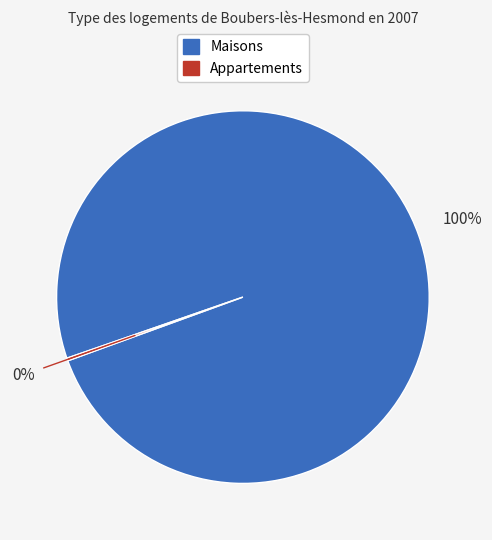

Is there any slice that represents more than half of the pie?

Yes